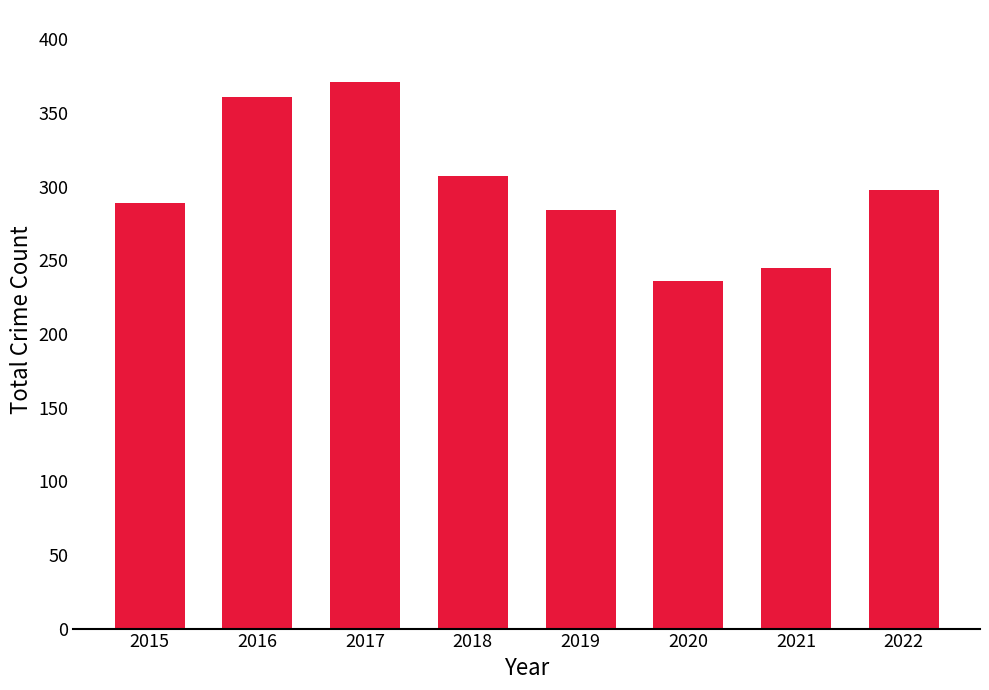

List the labels in order of value, smallest first.

2020, 2021, 2019, 2015, 2022, 2018, 2016, 2017